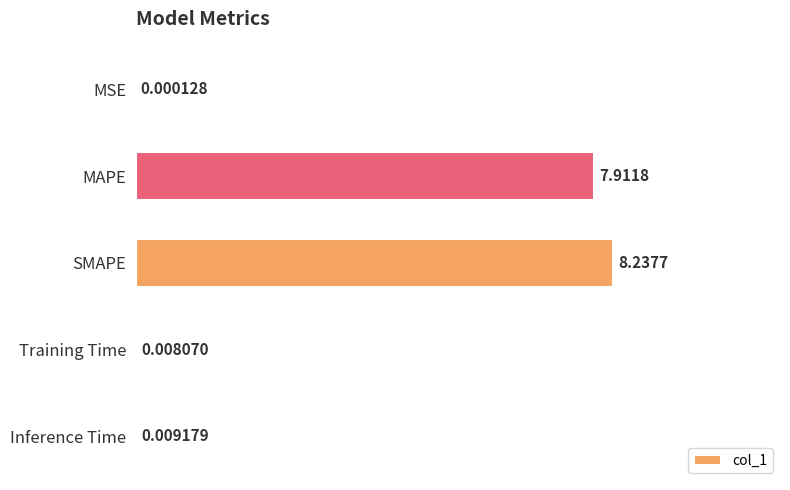

Where is the data nearest to the value 4?

MAPE